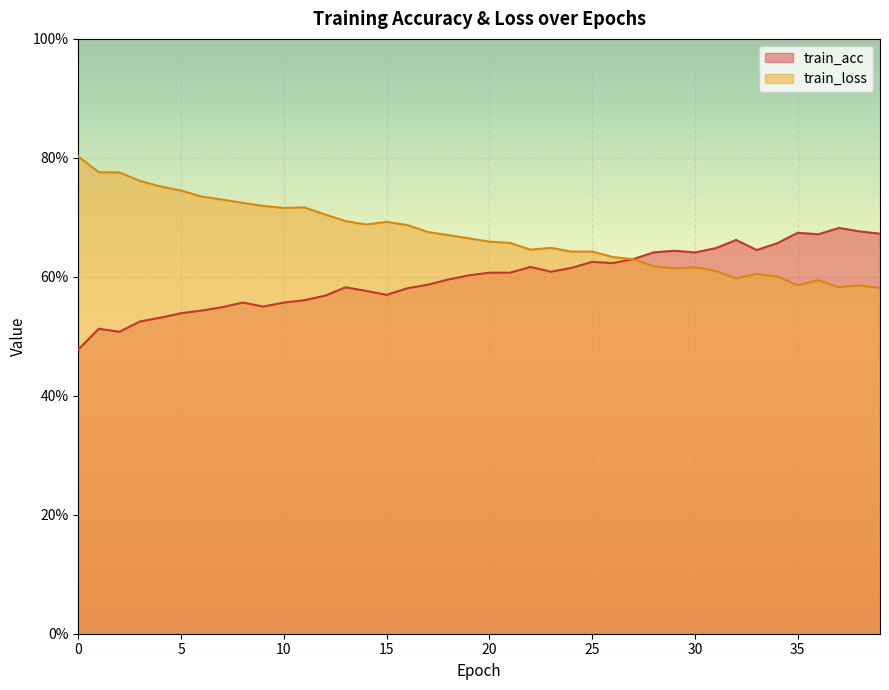

List the series in order of their peak value, lowest first.

train_acc, train_loss